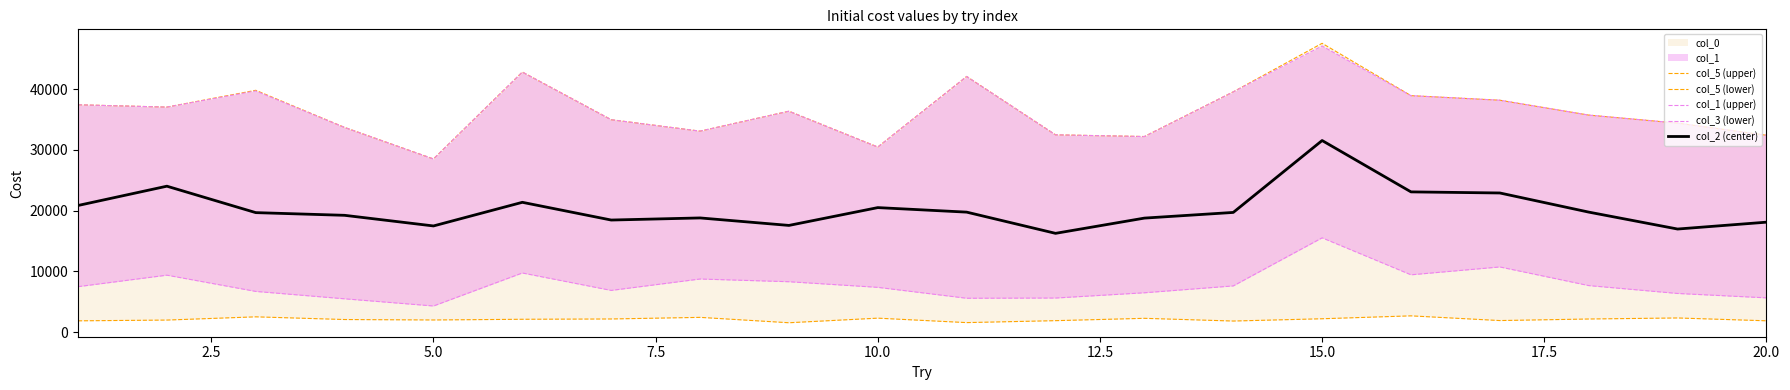

The value of col_2 (center) at 10.0 is 4901.9. True or false?

False